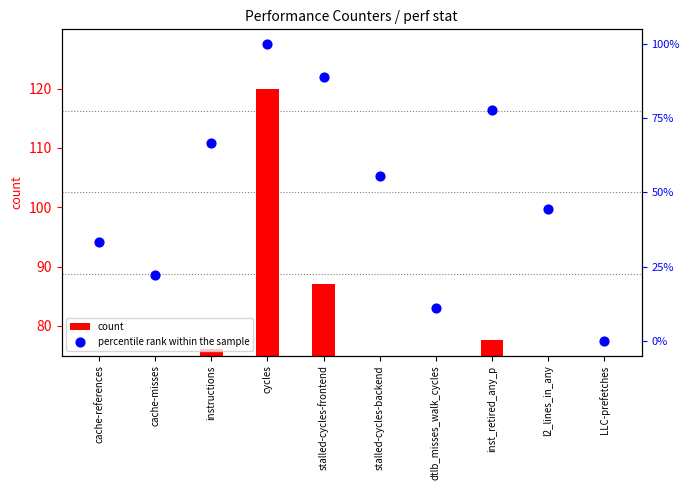

What is the total value across all series at instructions?

142.9